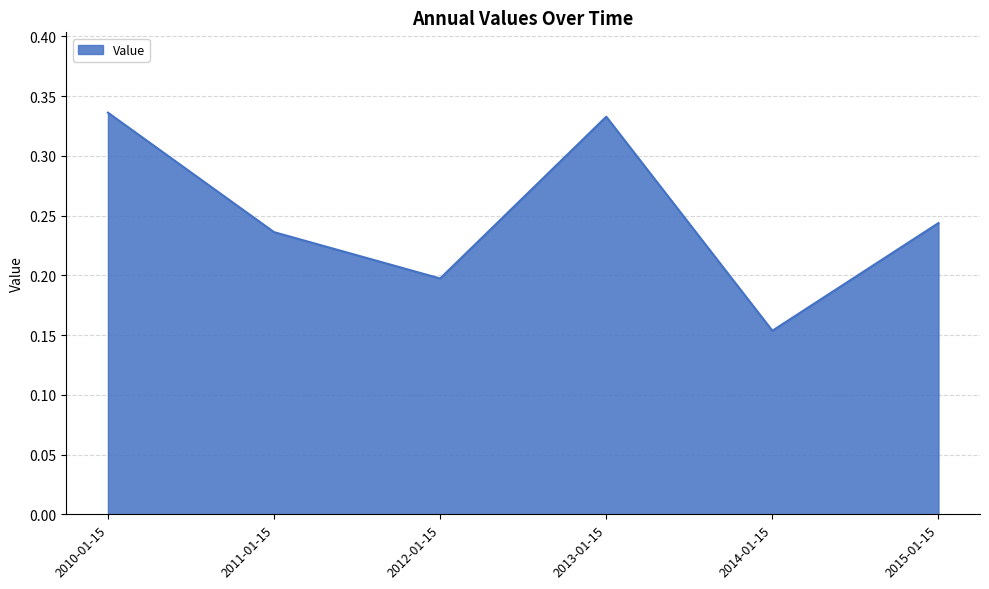

What position from the right is 2010-01-15?

6